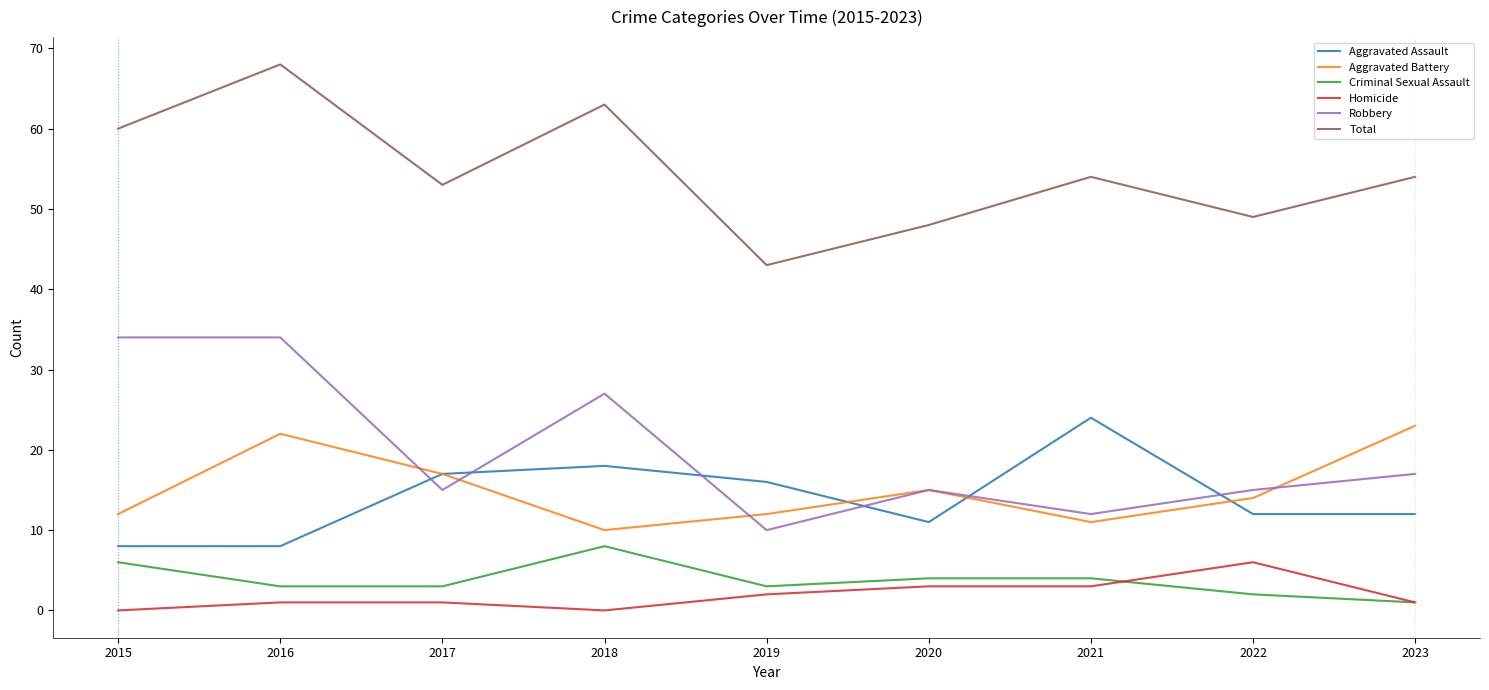

Rank the series at 2018 from highest to lowest value.

Total, Robbery, Aggravated Assault, Aggravated Battery, Criminal Sexual Assault, Homicide